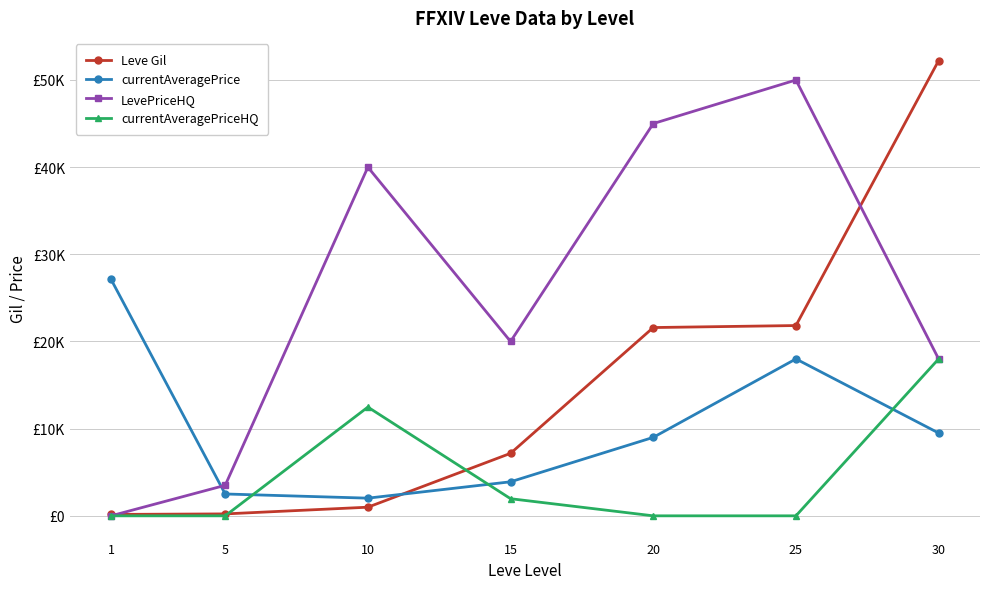

What is the value of the currentAveragePrice point at the 3rd from the left?

2027